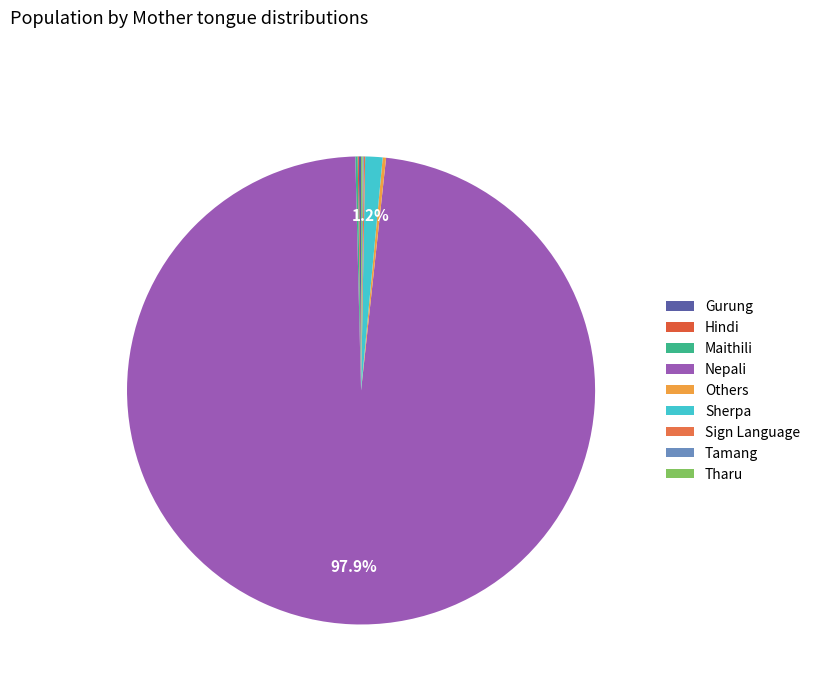

What is the change in value from Sign Language to Tamang?

-3